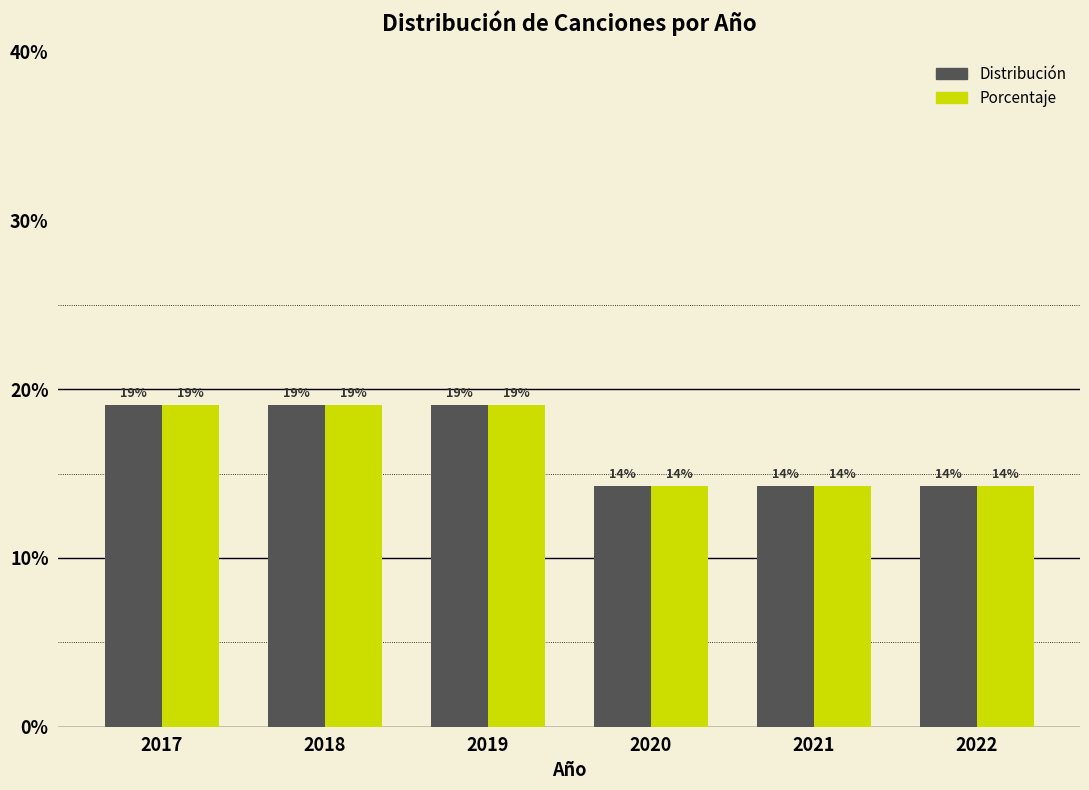

At how many categories does at least one series exceed 15?

3